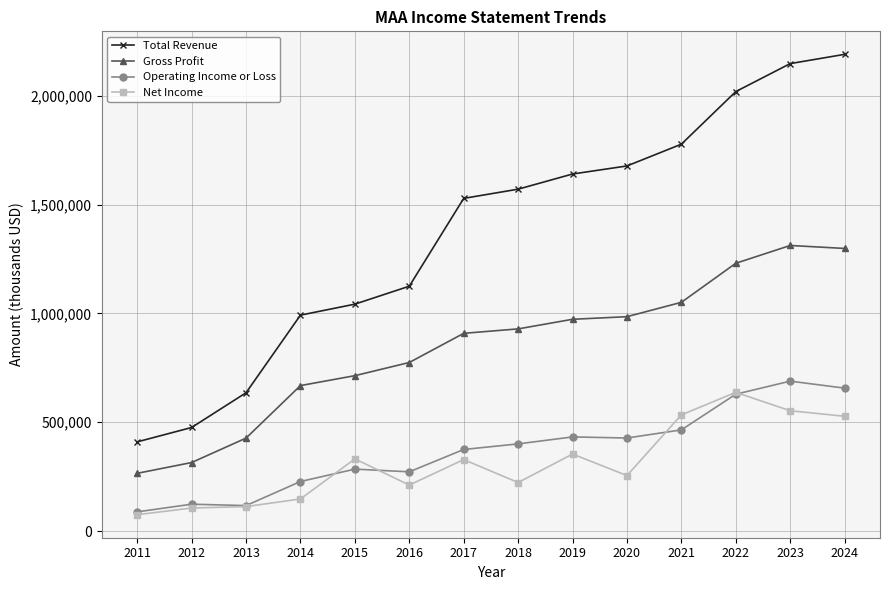

Is it true that Total Revenue equals 635500 at 2013?

True